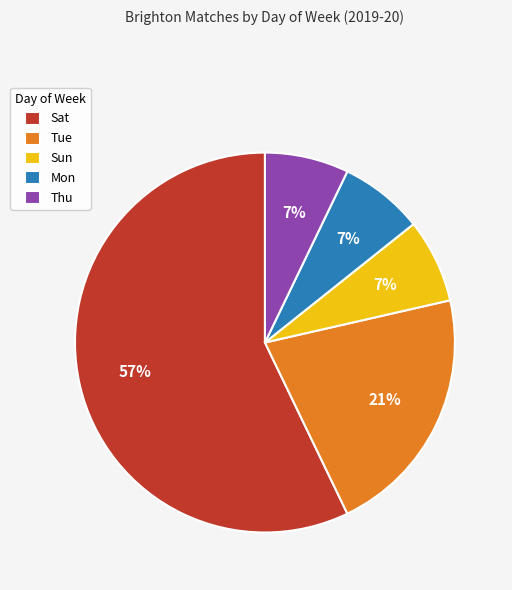

What percentage is the Sun slice, to the nearest percent?

7%